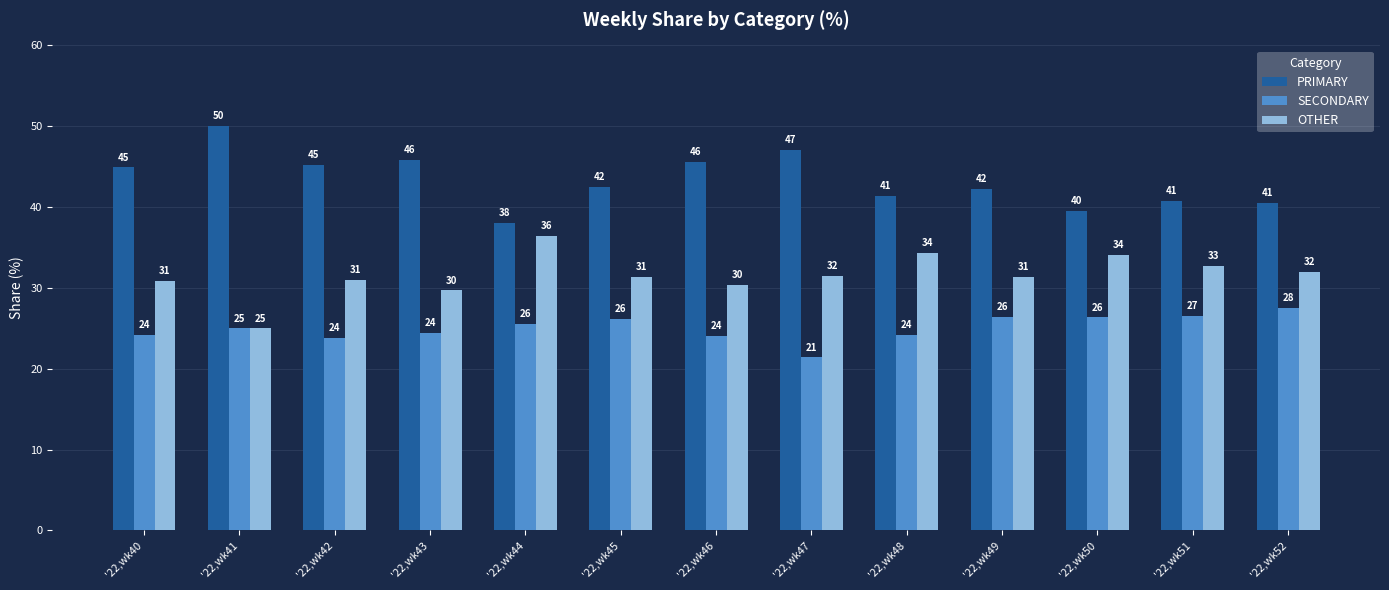

What is the value of the OTHER bar at the 6th from the left?

31.4